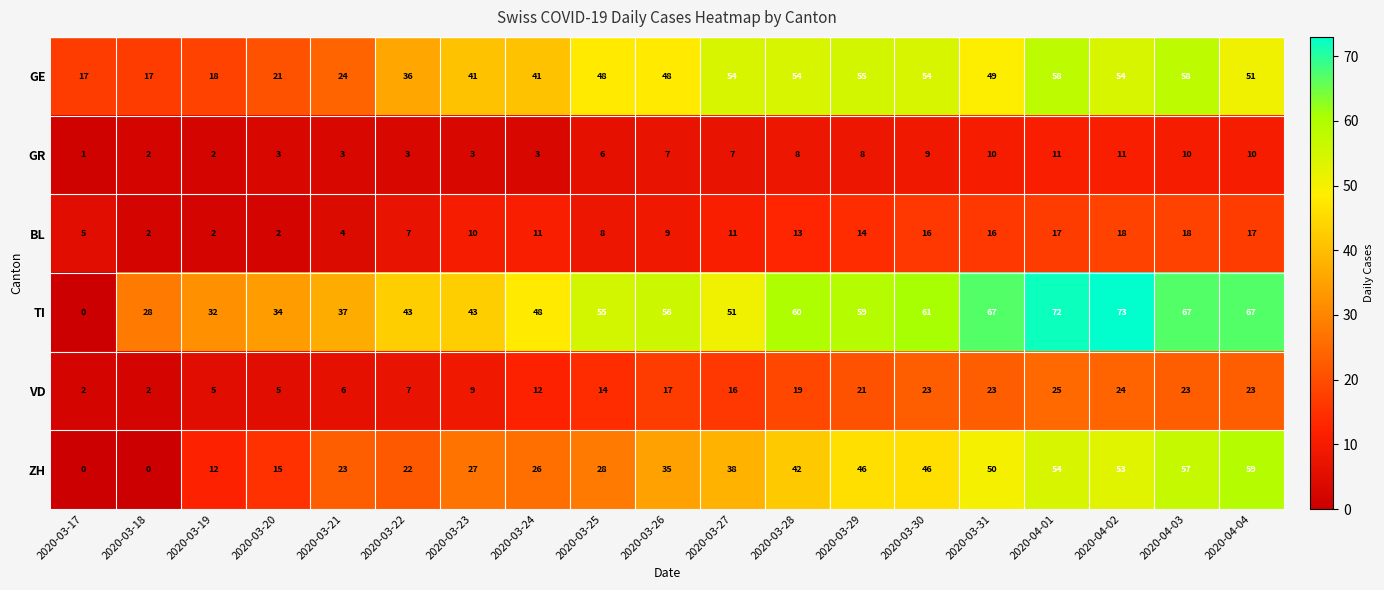

Which series has the widest spread of values?

TI